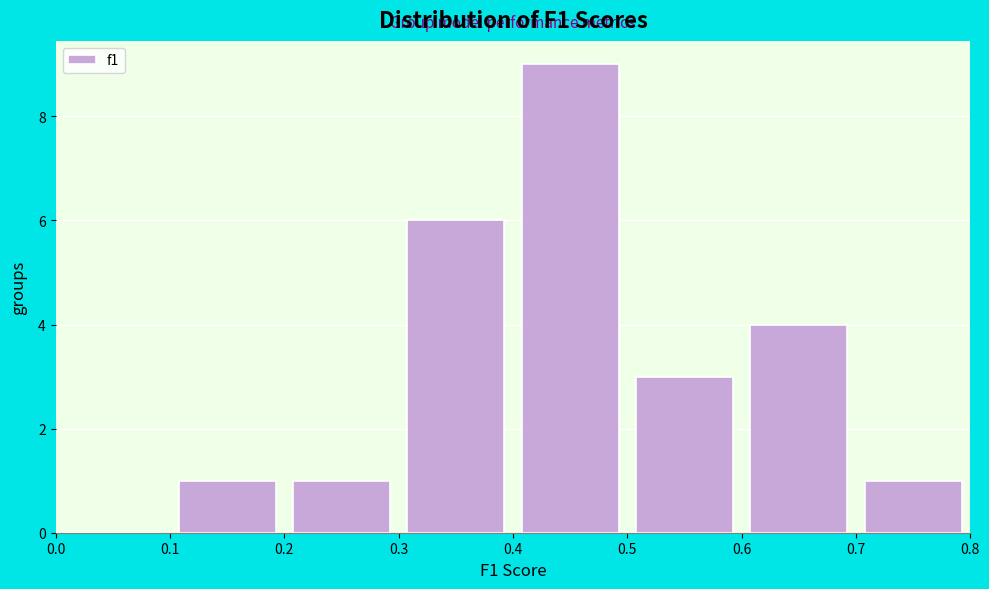

Which range on the x-axis has the tallest bar?

0.4 to 0.5